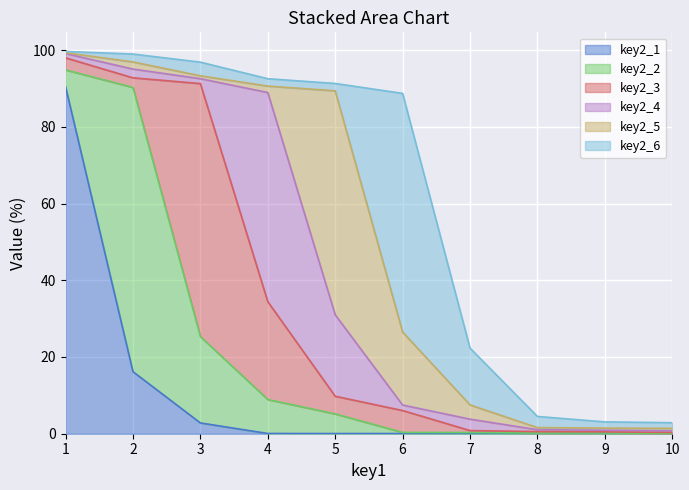

Reading left to right, extract all data points from this chart.

key2_1: 1=90.5	2=16.2	3=2.8	4=0.1	5=0.0	6=0.1	7=0.0	8=0.0	9=0.0	10=0.0
key2_2: 1=4.4	2=74.1	3=22.5	4=8.9	5=5.1	6=0.3	7=0.3	8=0.1	9=0.2	10=0.1
key2_3: 1=3.1	2=2.5	3=65.9	4=25.5	5=4.6	6=5.7	7=0.5	8=0.4	9=0.3	10=0.2
key2_4: 1=1.1	2=2.3	3=1.3	4=54.5	5=21.2	6=1.4	7=3.0	8=0.5	9=0.4	10=0.4
key2_5: 1=0.2	2=1.9	3=0.7	4=1.7	5=58.4	6=19.0	7=3.7	8=0.5	9=0.6	10=0.6
key2_6: 1=0.3	2=2.1	3=3.6	4=1.9	5=1.9	6=62.2	7=14.8	8=2.9	9=1.6	10=1.5